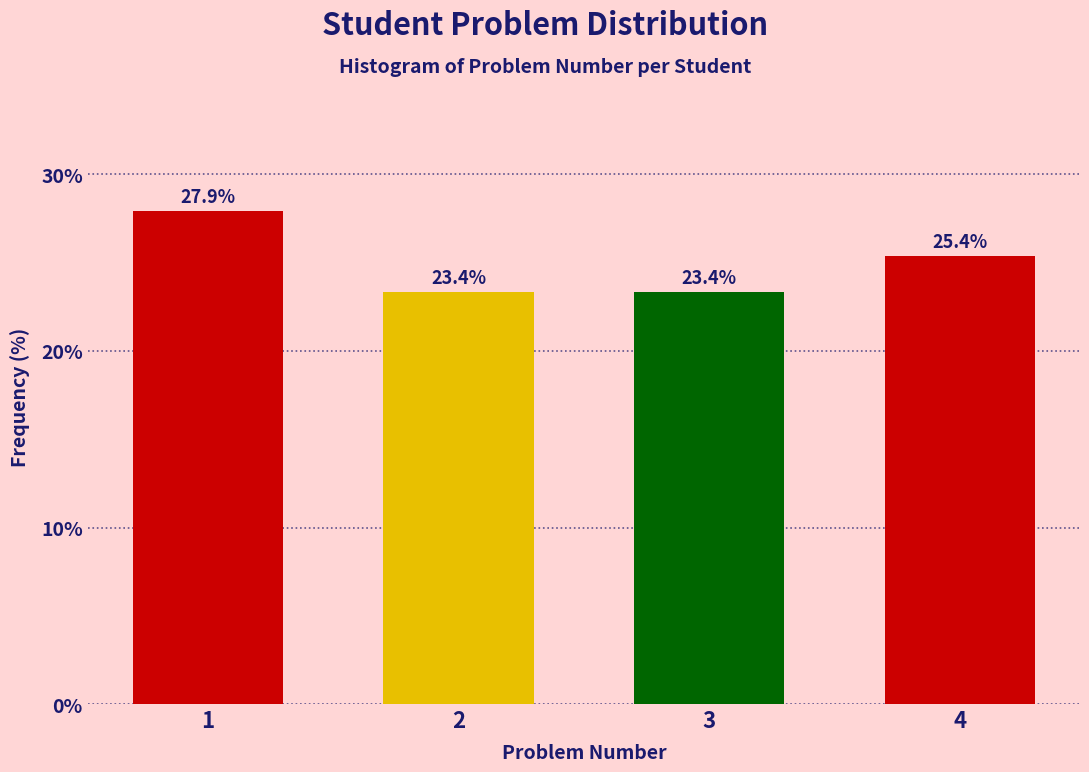

Reading left to right, transcribe all the data shown in this chart.

1=27.9	2=23.4	3=23.4	4=25.4